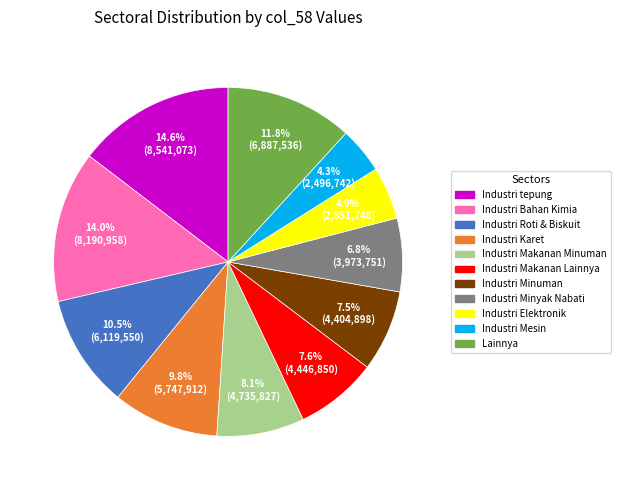

Is there a majority slice in this chart?

No